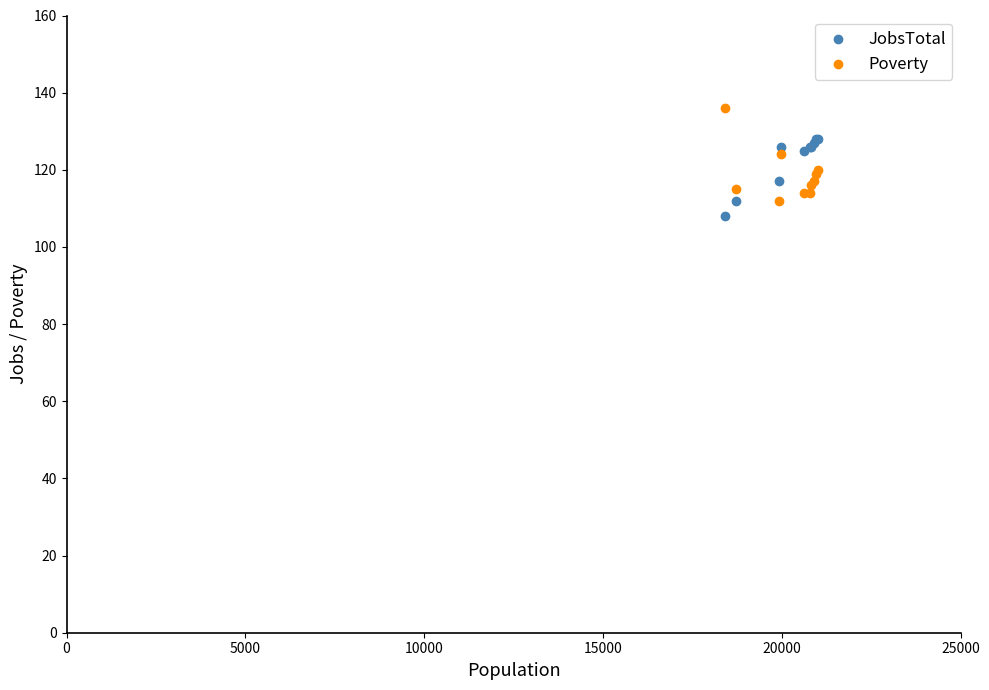

What is the X range (max minus min) for the scatter plot?

2584